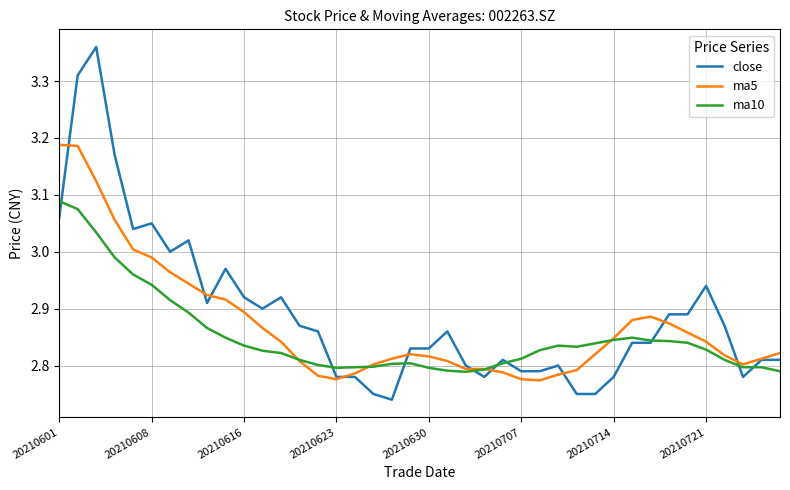

Which series has the largest range (max minus min)?

close